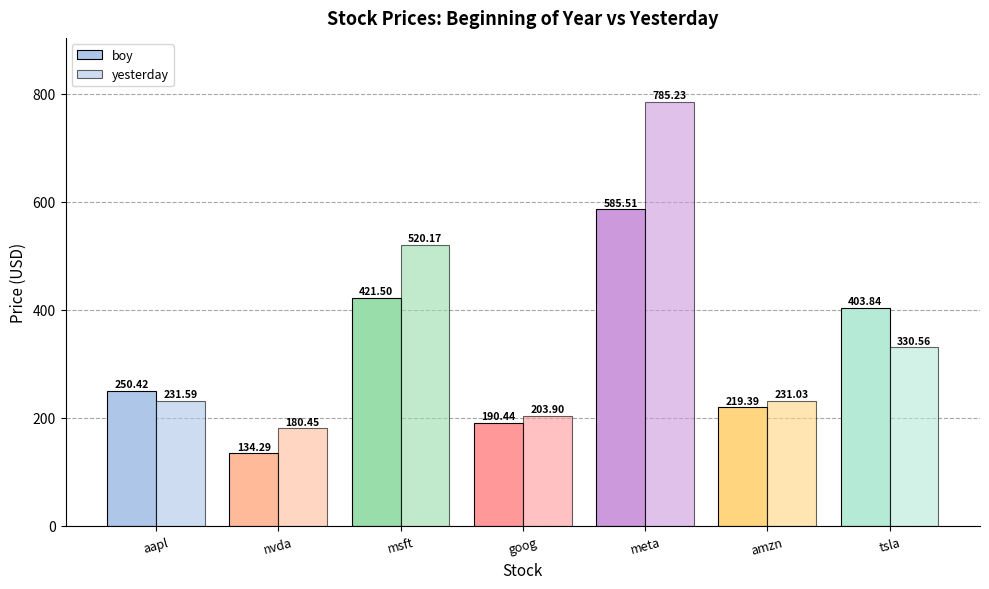

Does the chart contain stacked bars?

No